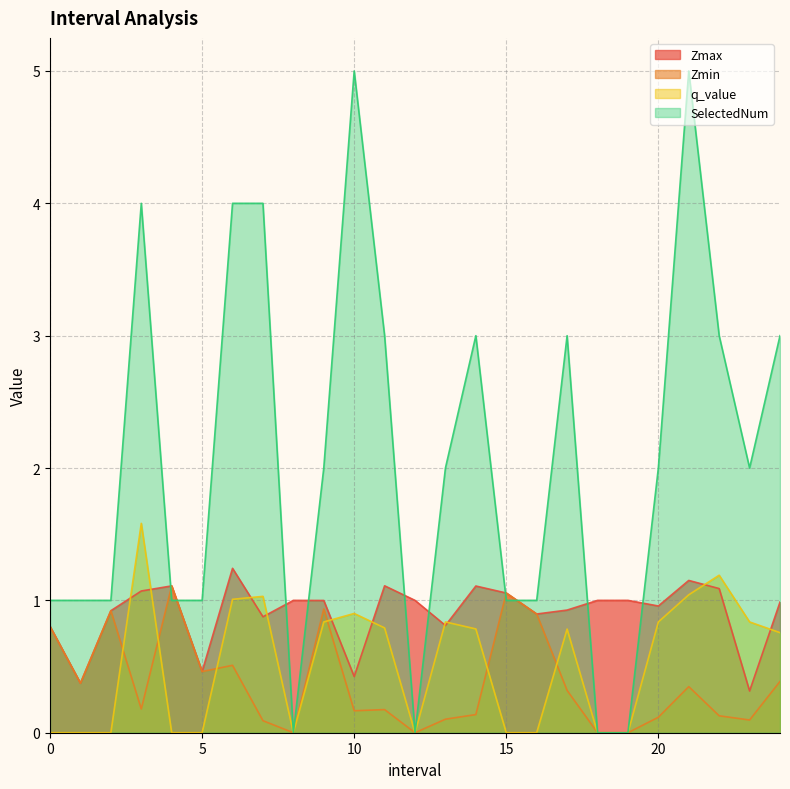

Which series has the largest range (max minus min)?

SelectedNum